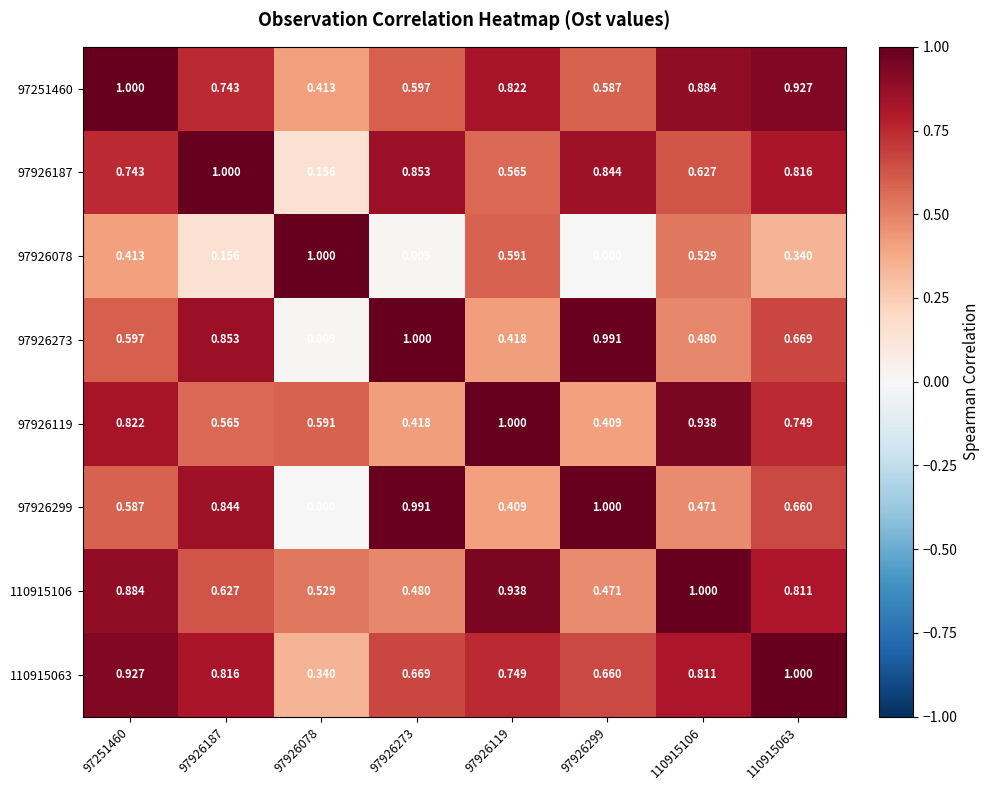

Between 97251460 and 110915106, which series saw the biggest shift?

97926273